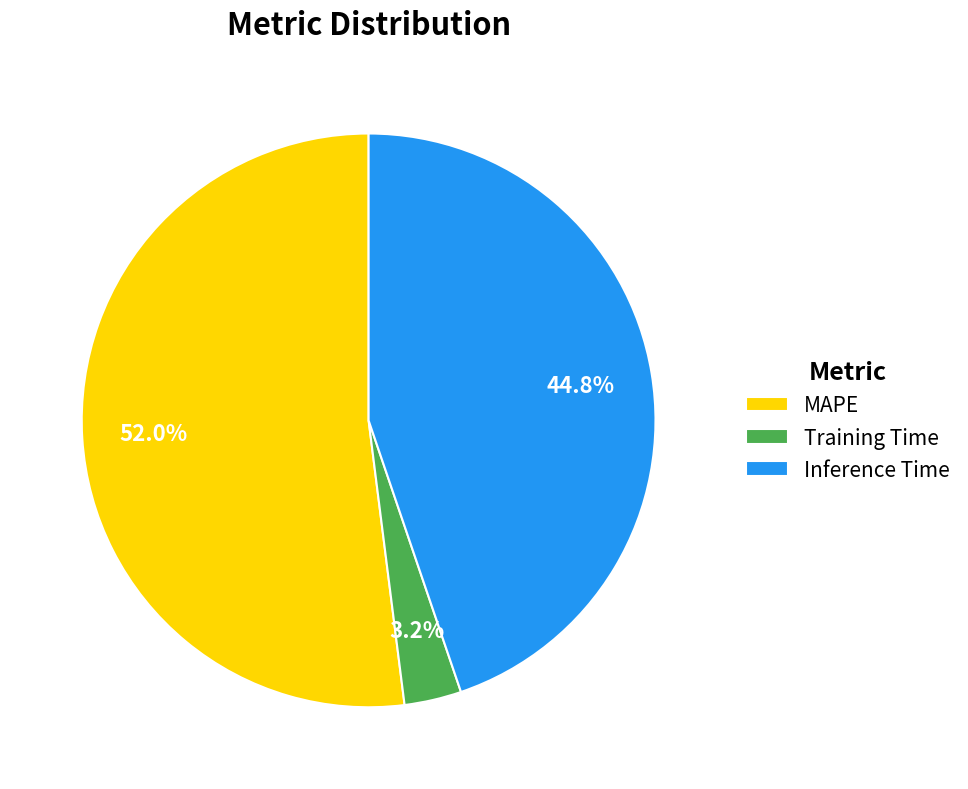

Does any single category account for the majority?

Yes